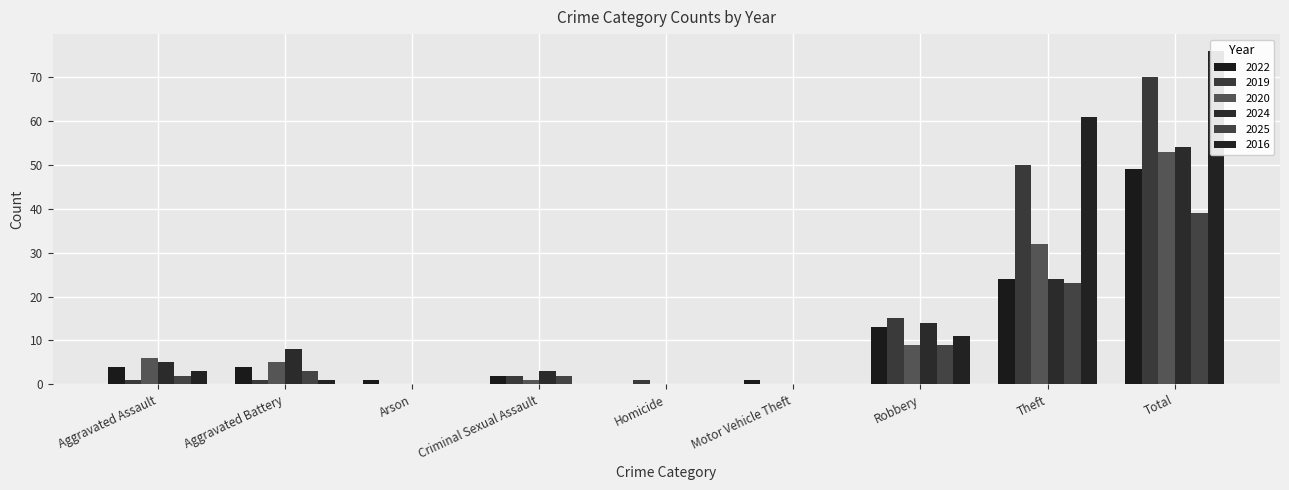

Reading left to right, transcribe all the data shown in this chart.

2022: 4	4	1	2	0	1	13	24	49
2019: 1	1	0	2	1	0	15	50	70
2020: 6	5	0	1	0	0	9	32	53
2024: 5	8	0	3	0	0	14	24	54
2025: 2	3	0	2	0	0	9	23	39
2016: 3	1	0	0	0	0	11	61	76